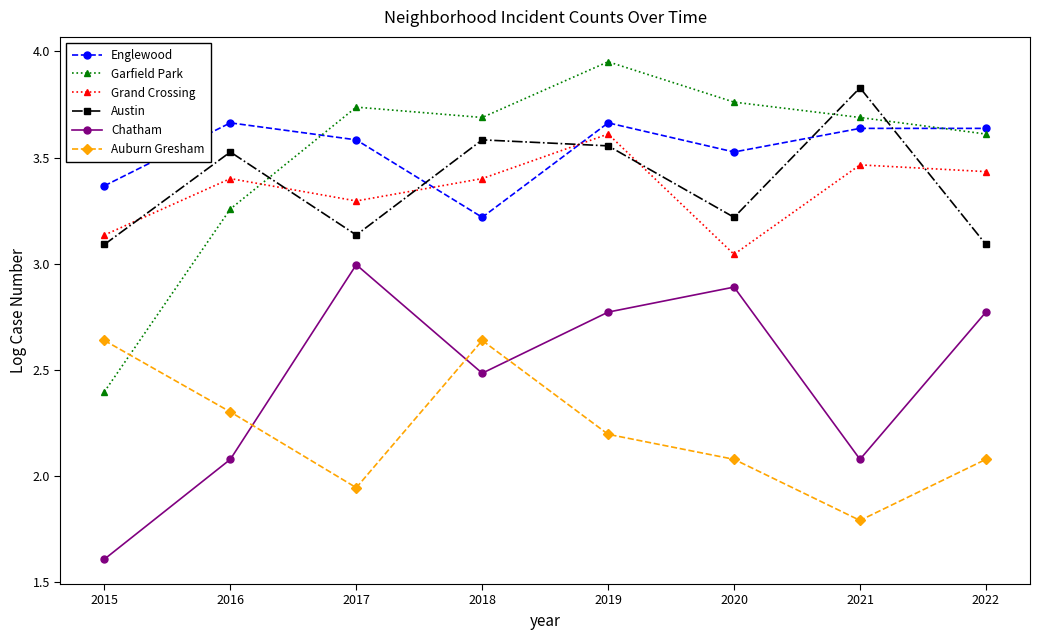

What is the total value across all series at 2016?

18.2